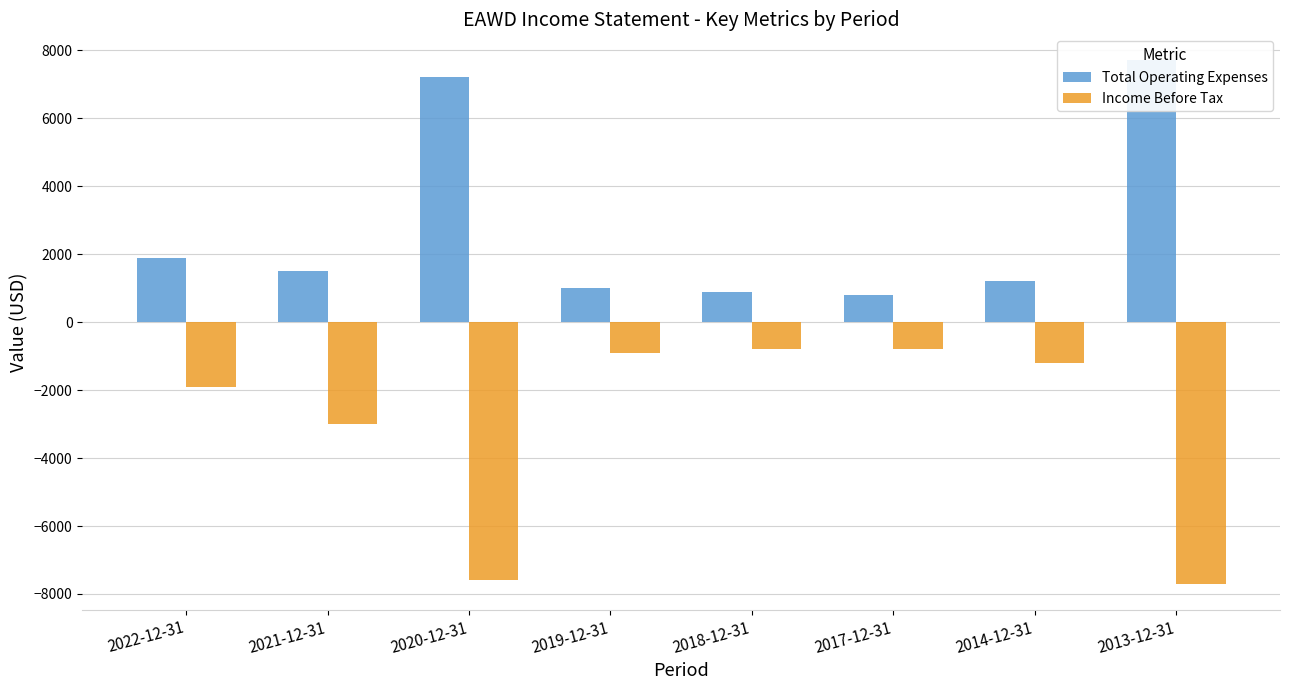

Is the value of Total Operating Expenses at 2022-12-31 greater than the value of Income Before Tax at 2013-12-31?

Yes